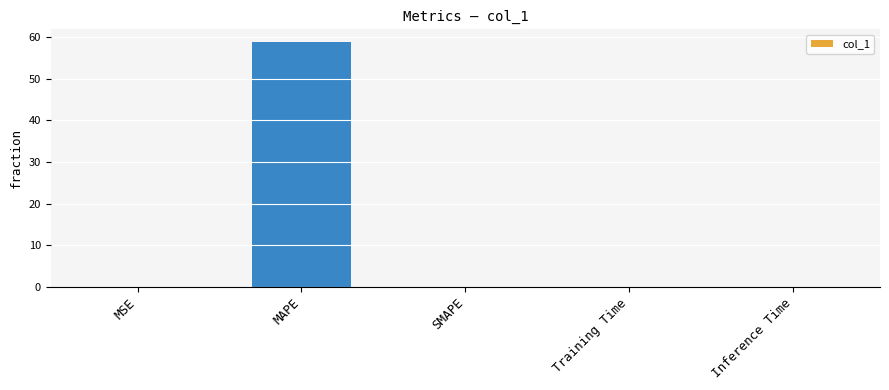

Is it true that the value at MAPE is 59.0?

True